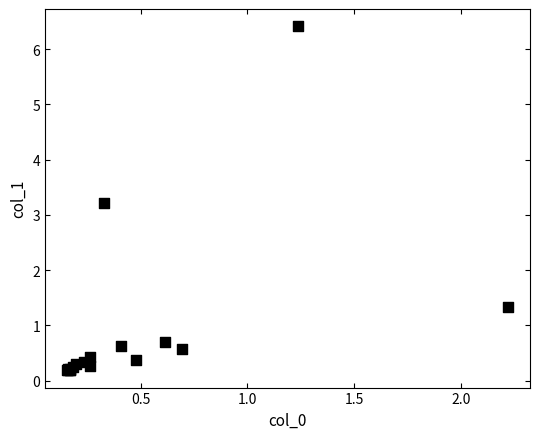

What Y value in the scatter plot is closest to 3?

3.2